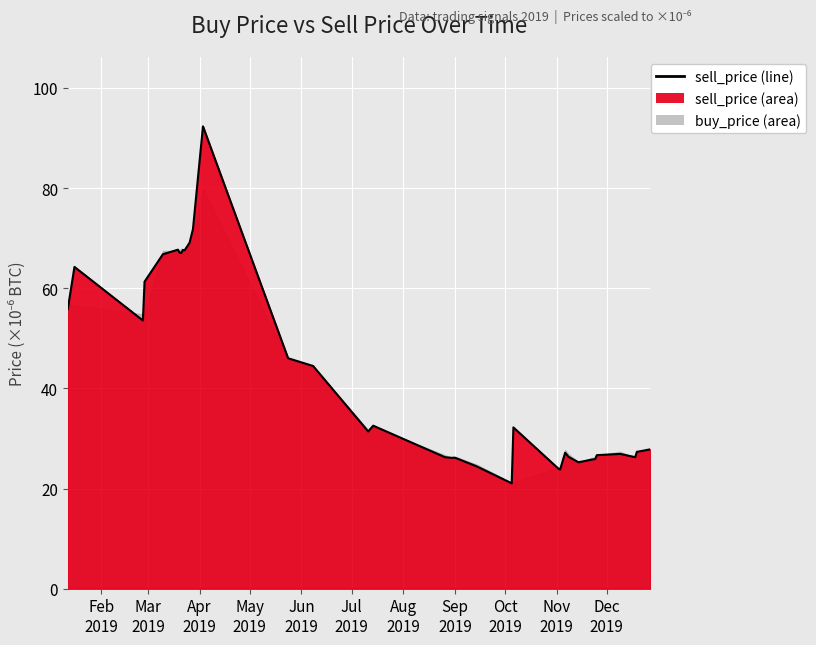

Rank the categories by value from lowest to highest.

2019-10-05, 2019-11-03, 2019-11-02, 2019-09-14, 2019-11-14, 2019-11-22, 2019-11-24, 2019-08-30, 2019-09-01, 2019-08-26, 2019-12-18, 2019-12-17, 2019-11-08, 2019-11-25, 2019-12-09, 2019-11-06, 2019-12-19, 2019-12-24, 2019-12-27, 2019-07-11, 2019-10-06, 2019-07-14, 2019-06-08, 2019-05-24, 2019-02-26, 2019-01-12, 2019-02-27, 2019-01-16, 2019-03-10, 2019-03-21, 2019-03-20, 2019-03-23, 2019-03-22, 2019-03-19, 2019-03-26, 2019-03-28, 2019-04-03